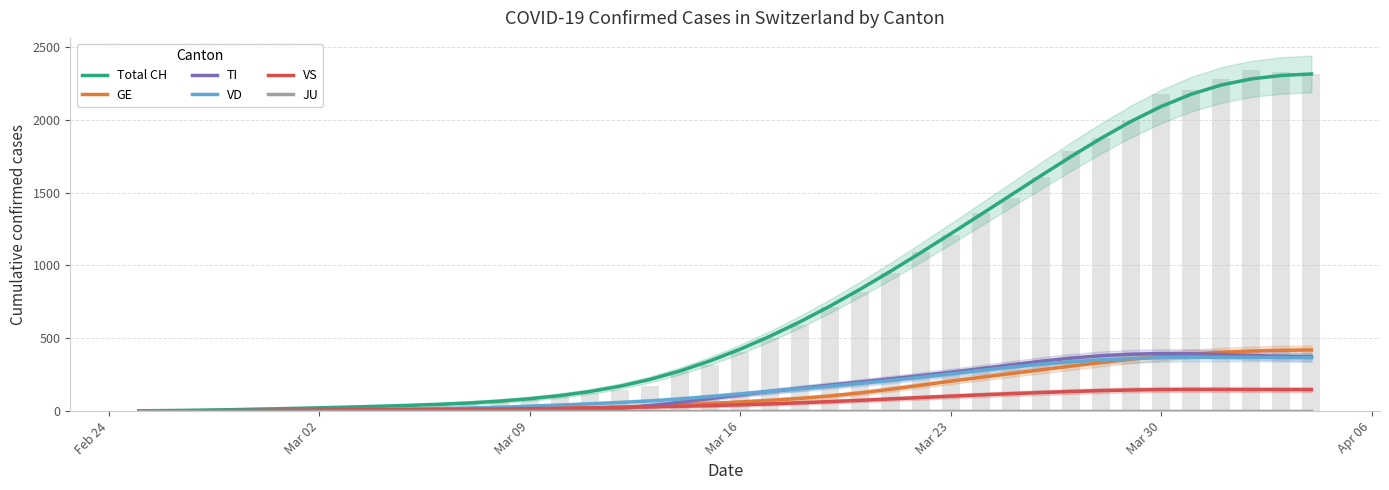

Are the bars grouped side by side (vs. stacked)?

Yes